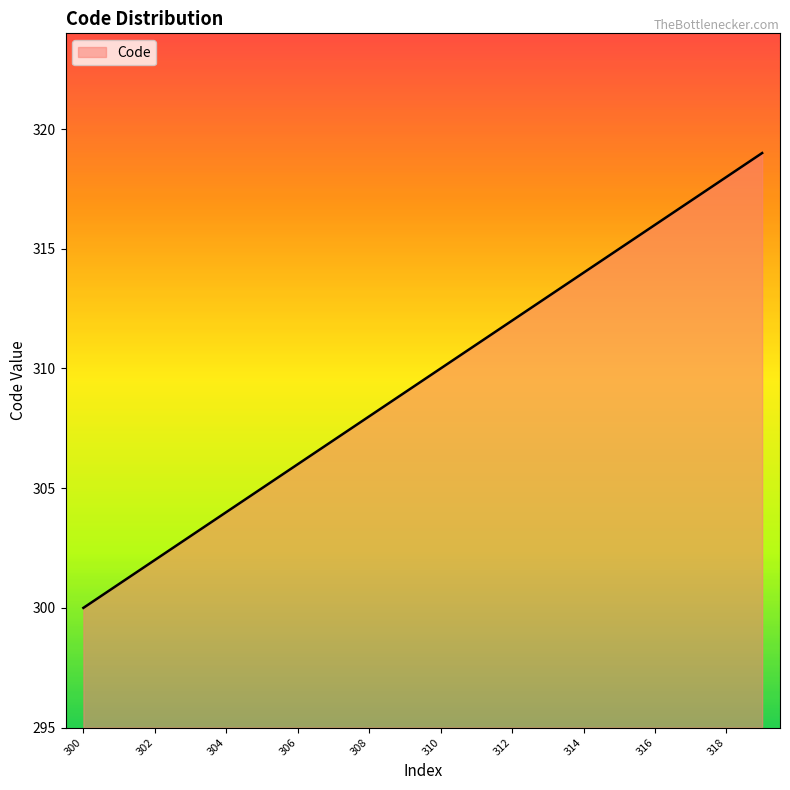

What is the maximum value shown in the chart?

319